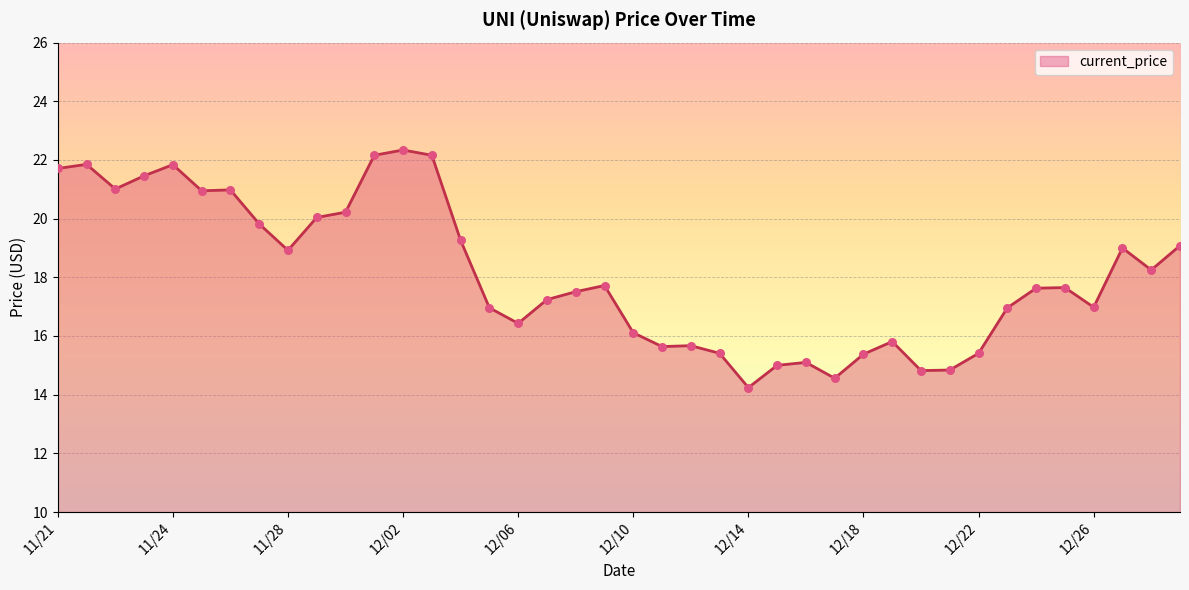

What is the minimum value shown in the chart?

14.2